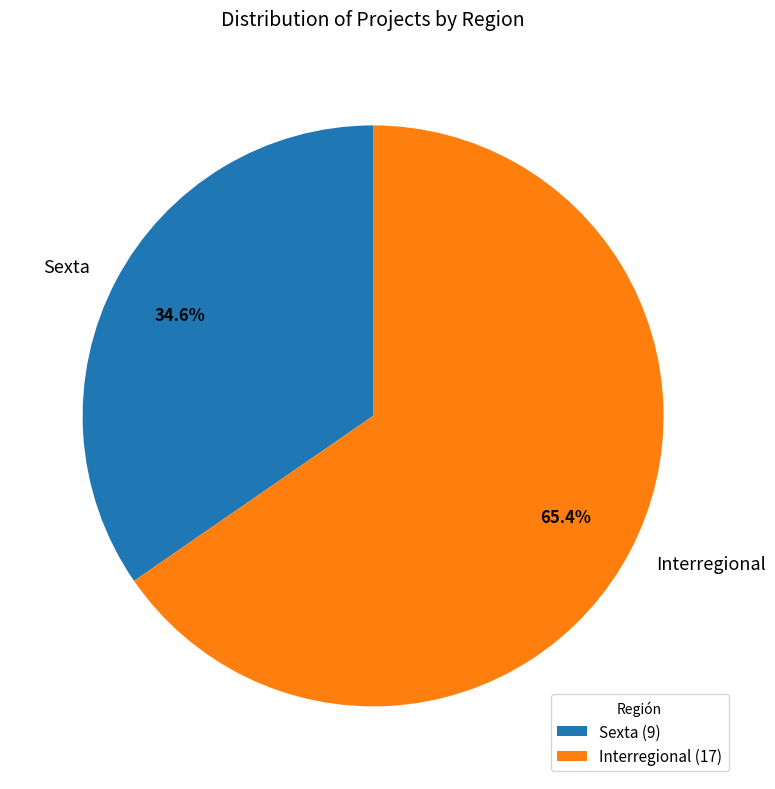

Count the number of slices in the pie.

2